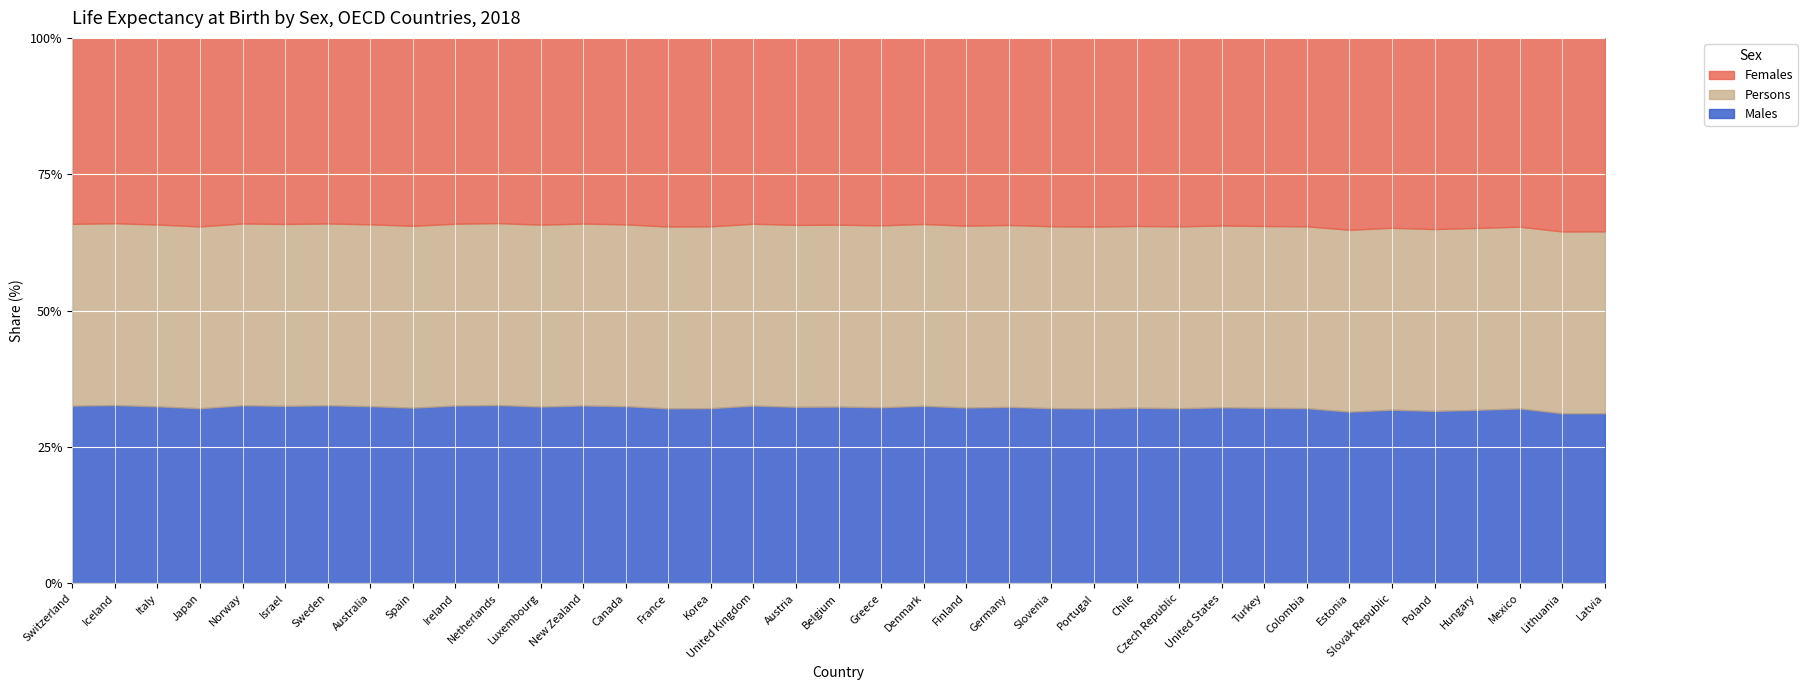

In Persons, how many points are higher than both neighbors (excluding endpoints)?

13